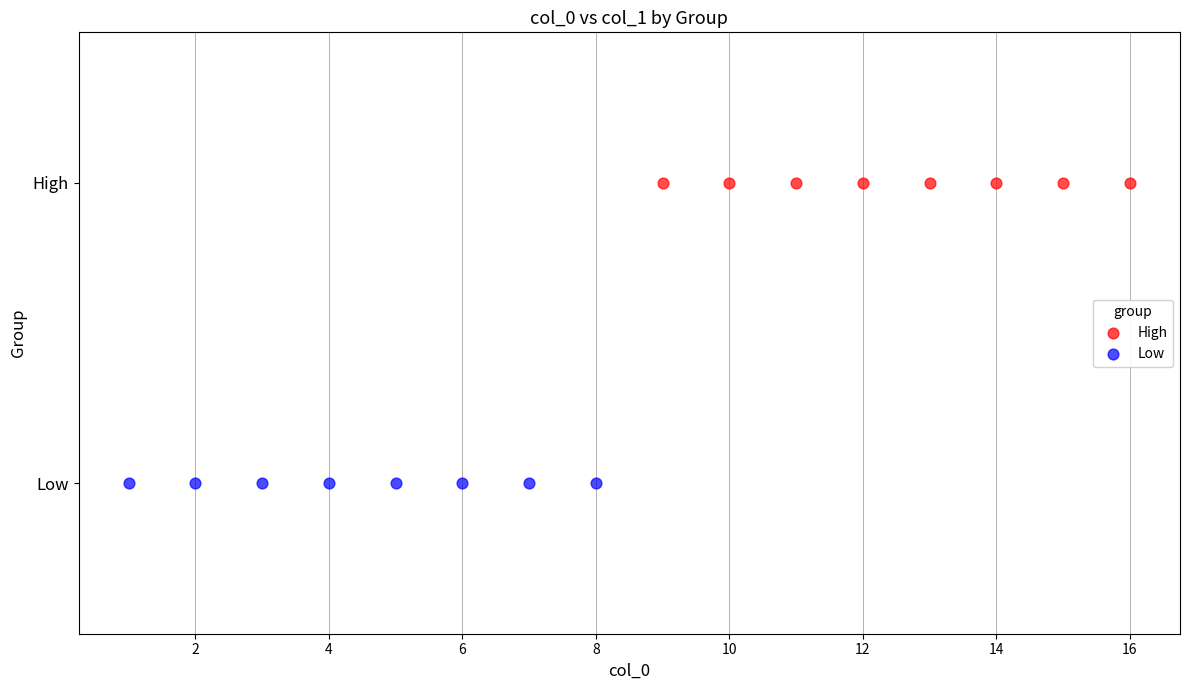

Which series reaches the maximum Y coordinate?

High